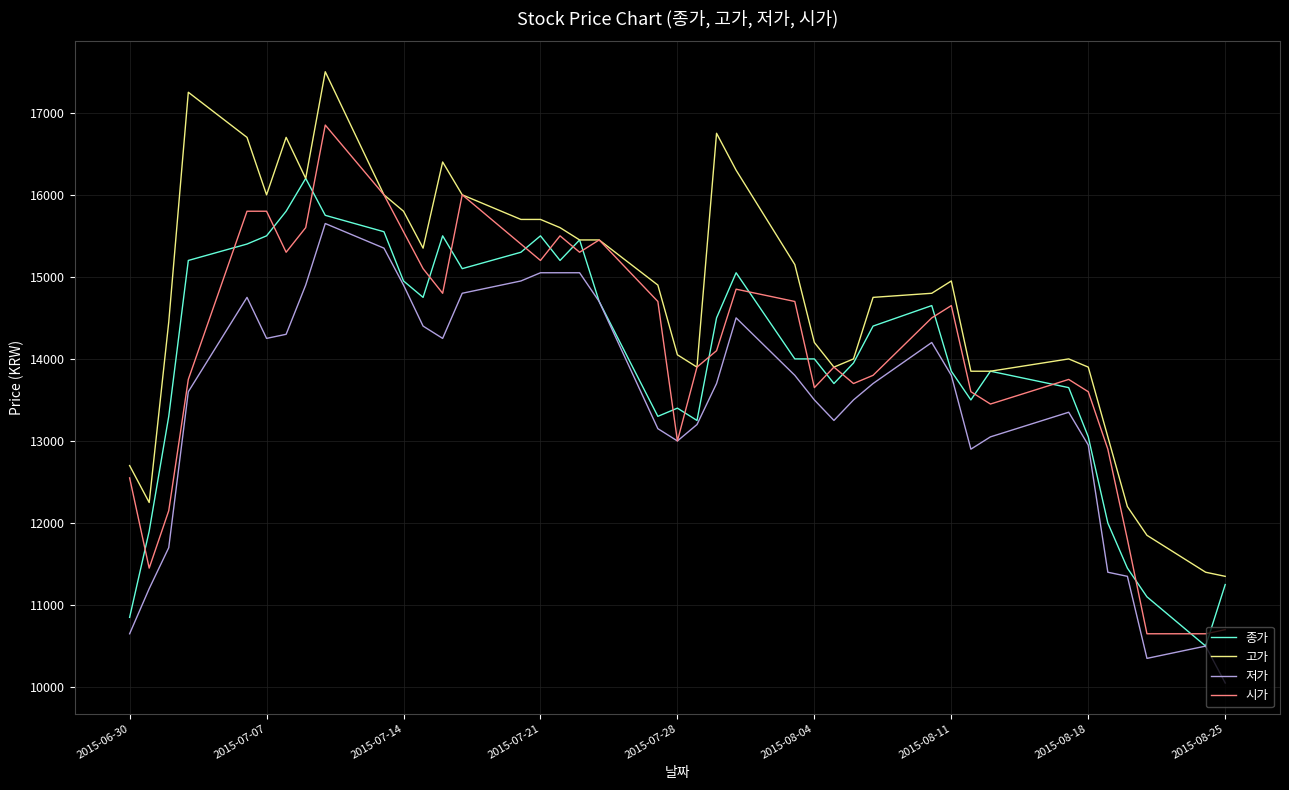

How many lines are shown in the chart?

4